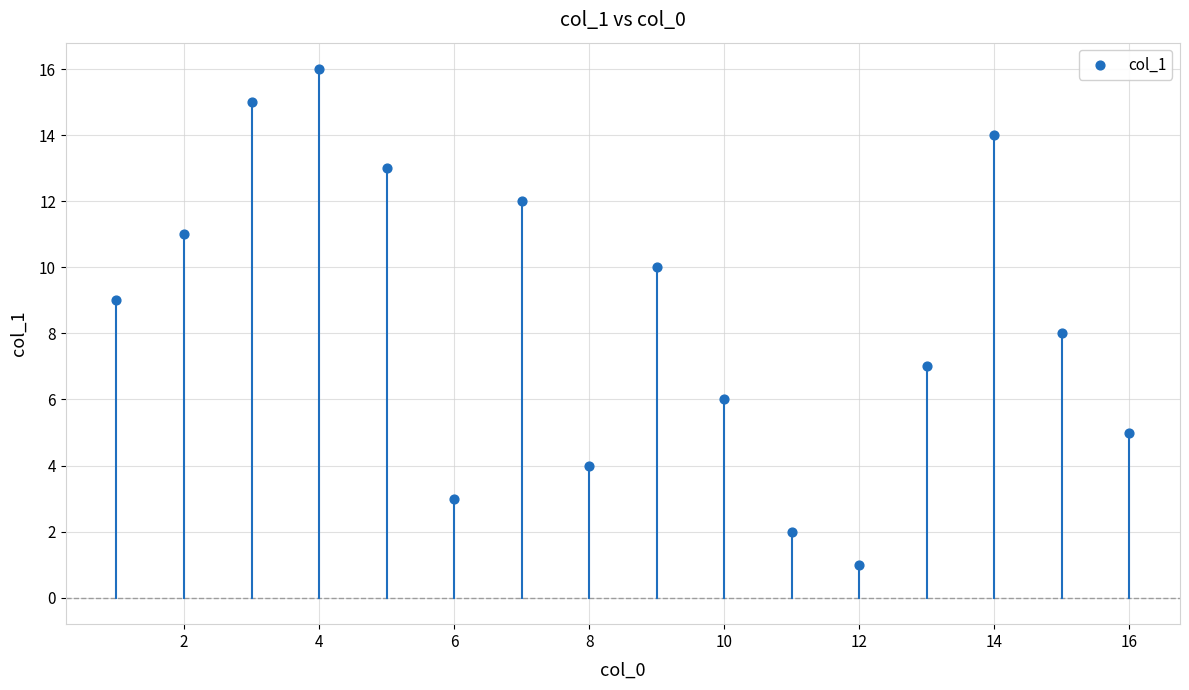

What is the range of Y values (max minus min)?

15